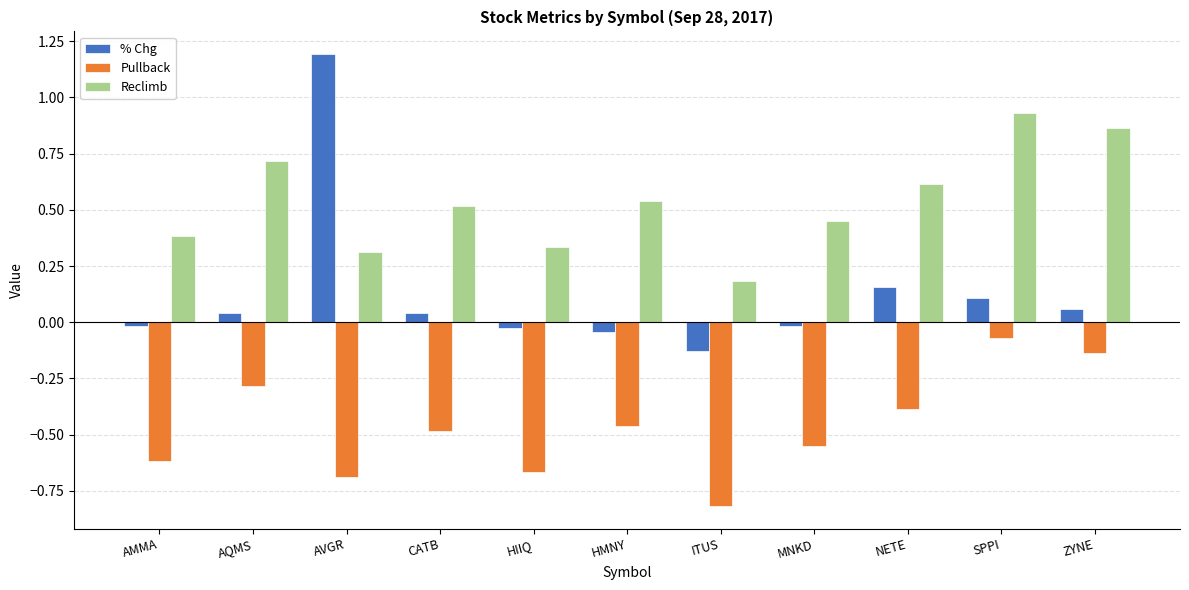

Which series has the largest range (max minus min)?

% Chg